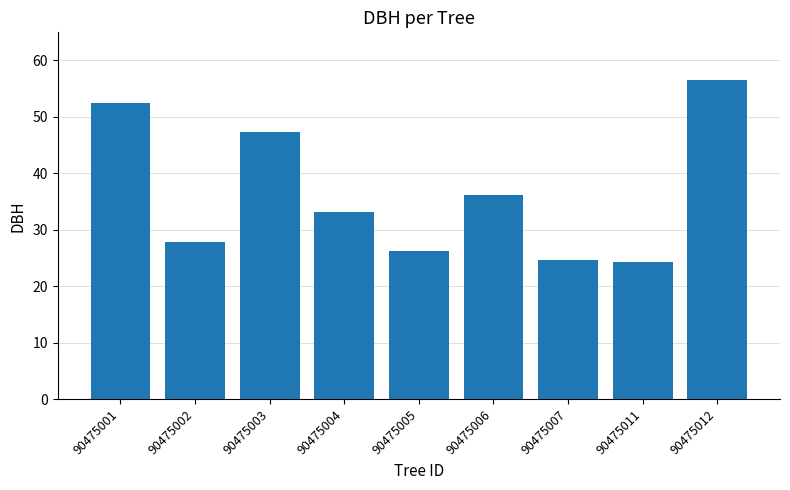

The value at 90475003 is 47.4. True or false?

True